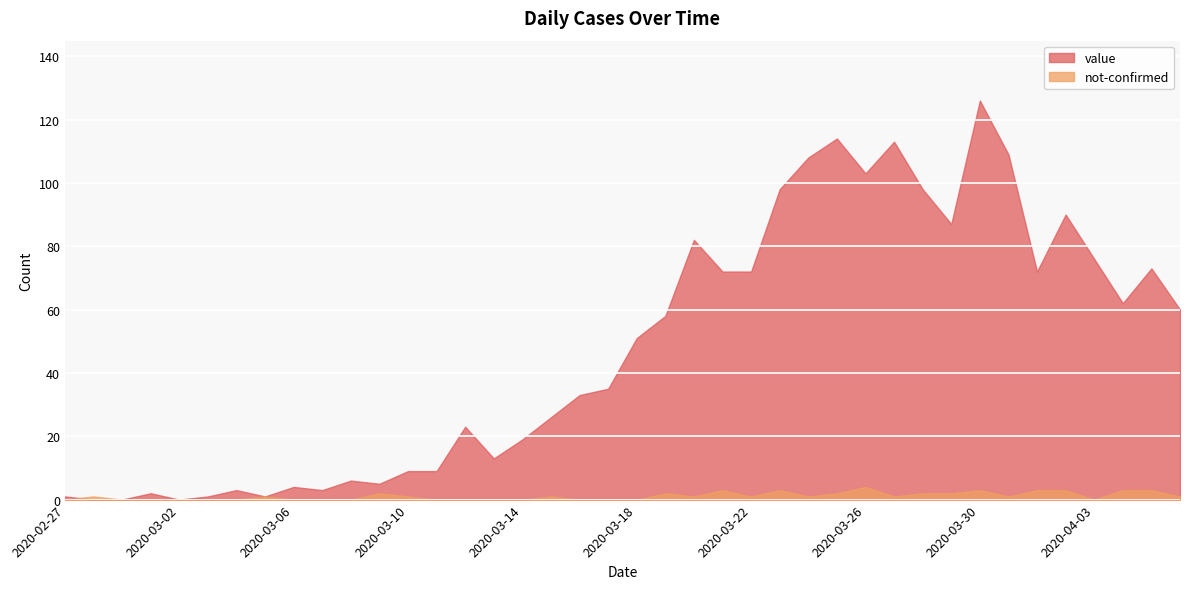

Rank the series by their average value, from lowest to highest.

not-confirmed, value